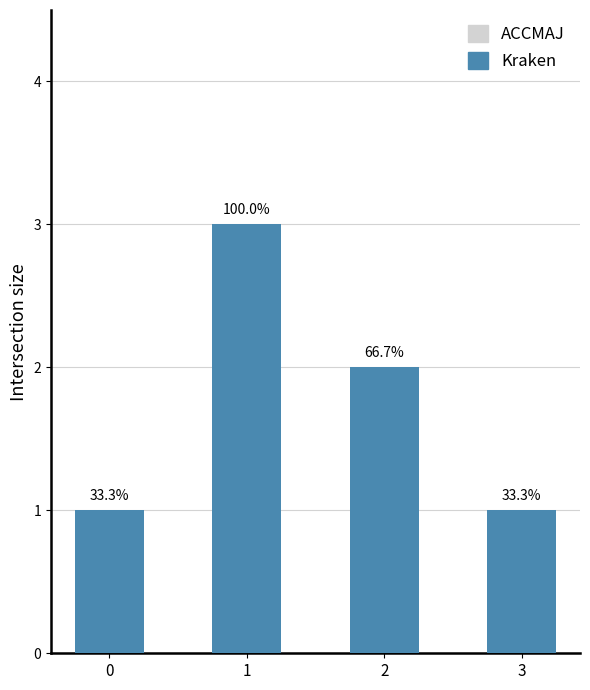

Are the bars horizontal?

No